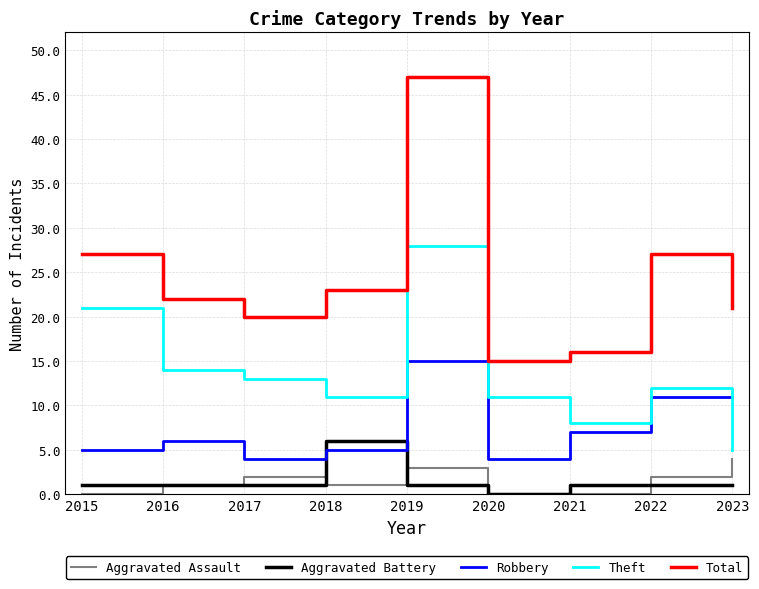

In Total, how many points are lower than both neighbors (excluding endpoints)?

2